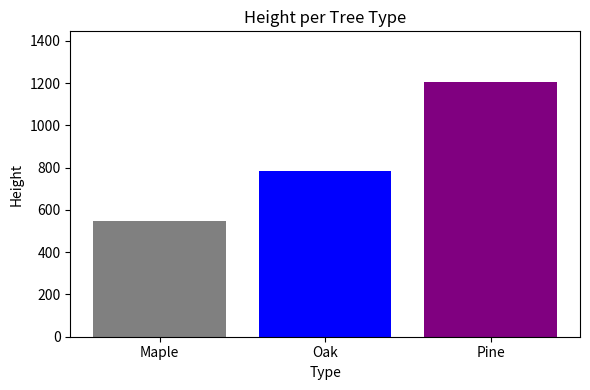

What is the greatest value displayed?

1204